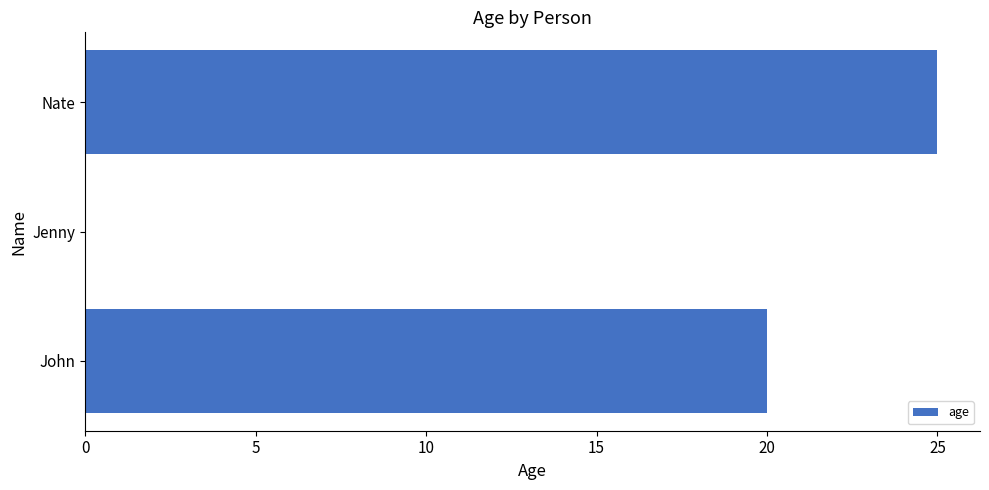

Between Nate and John, which is larger?

Nate